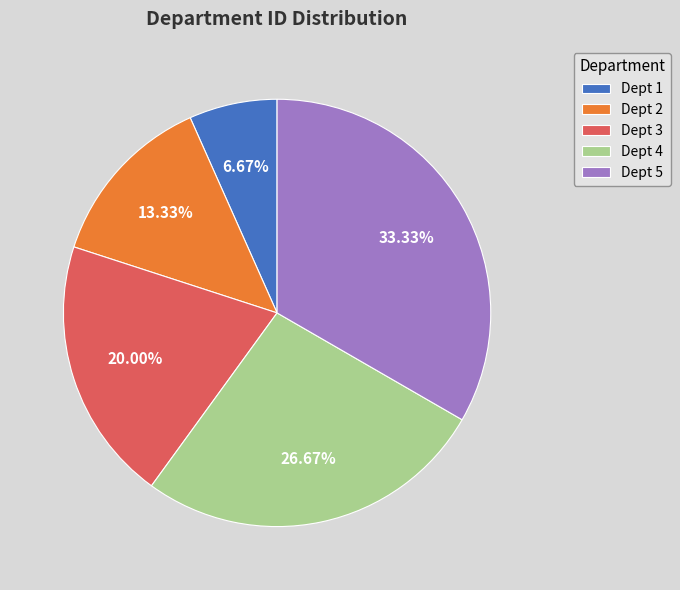

Is there a majority slice in this chart?

No